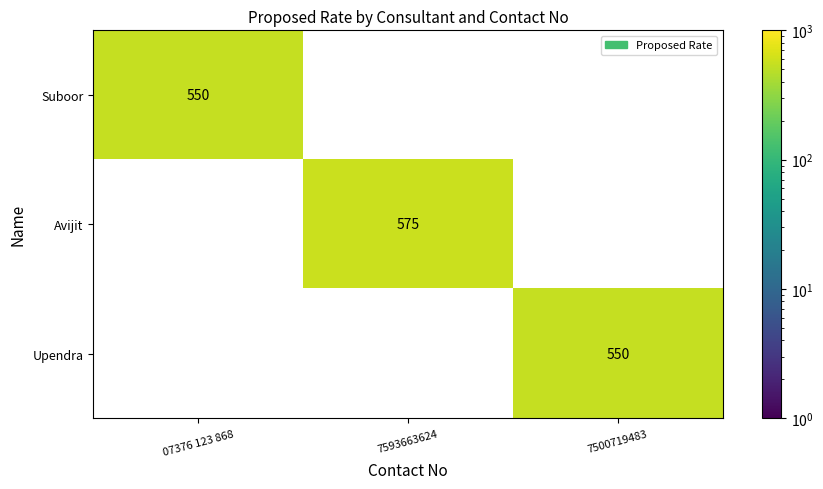

Count the Suboor values in the range 0 to 550.

3